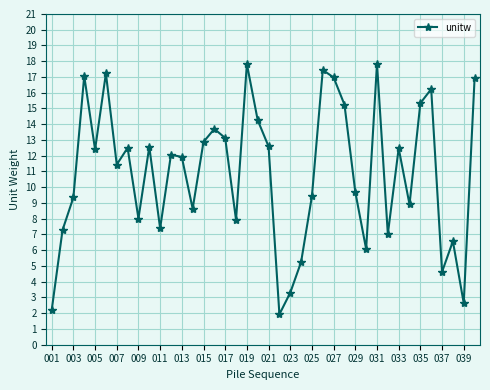

What is the value of the 36th point from the left?

16.2